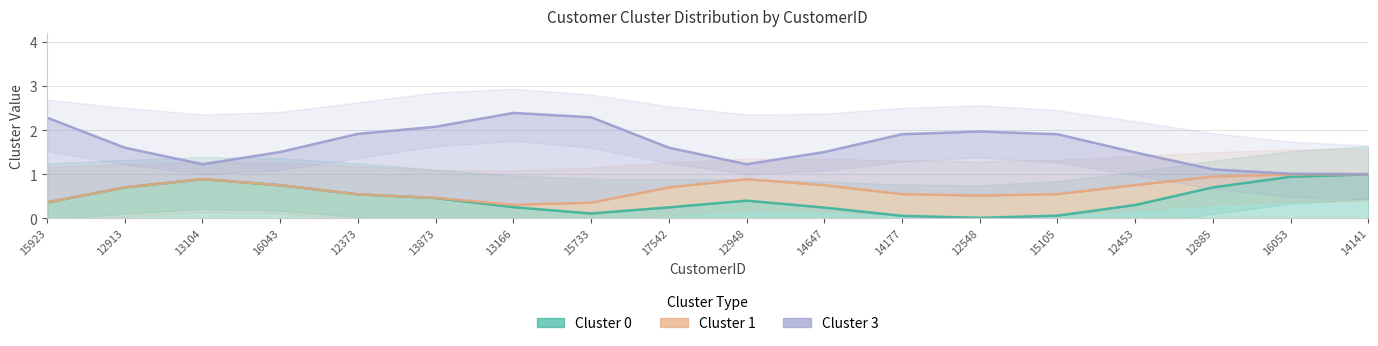

What is the label of the 4th point from the right?

12453